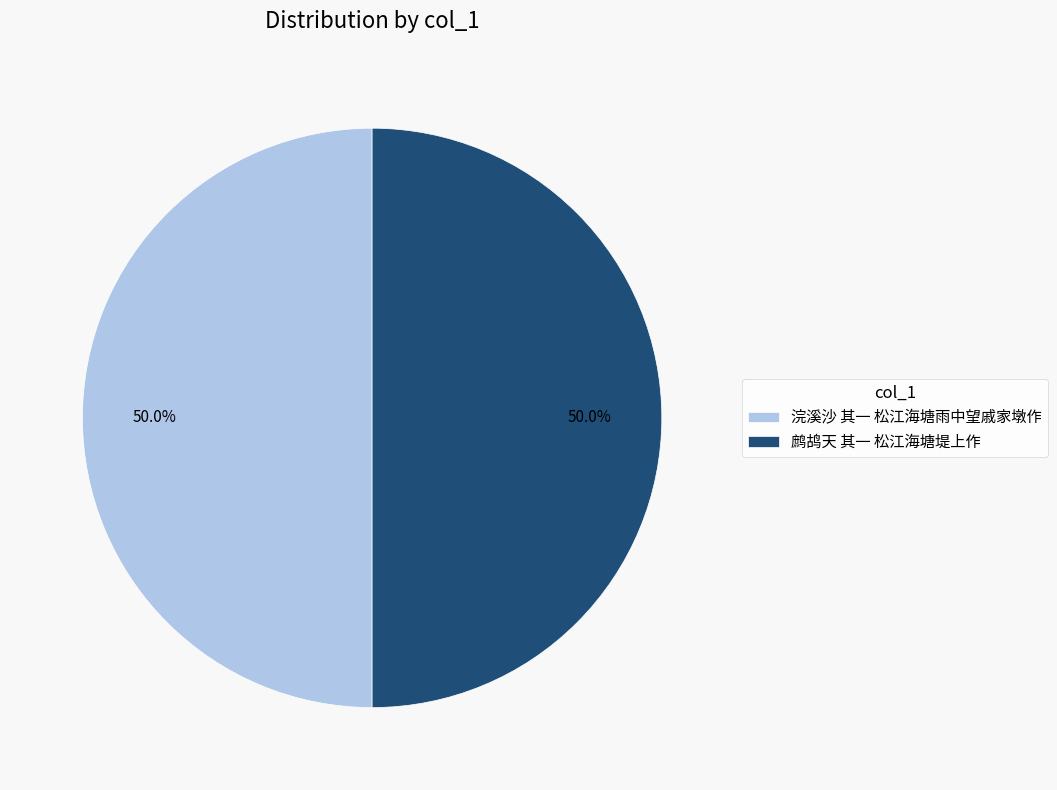

Is it true that 鹧鸪天 其一 松江海塘堤上作 is 50% of the pie?

True